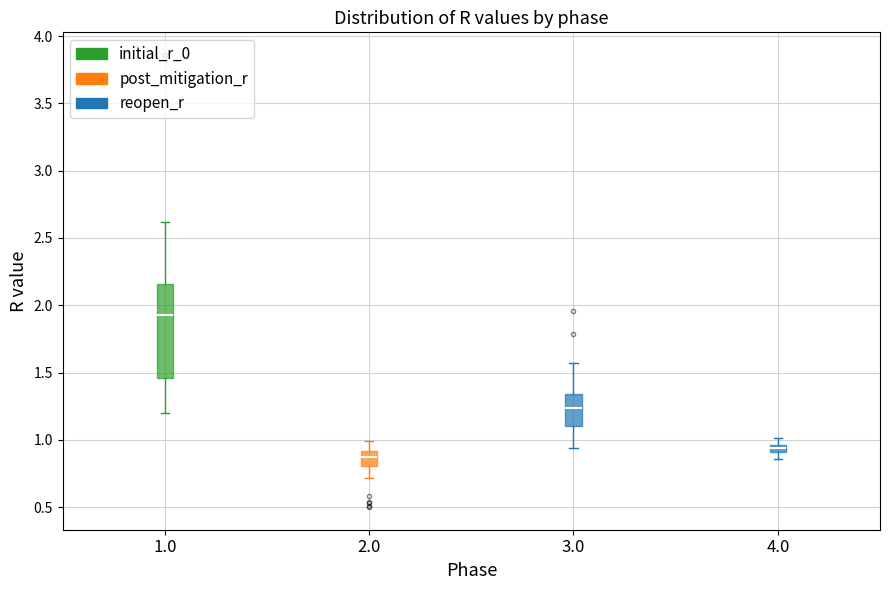

Which box's median line is the lowest?

2.0